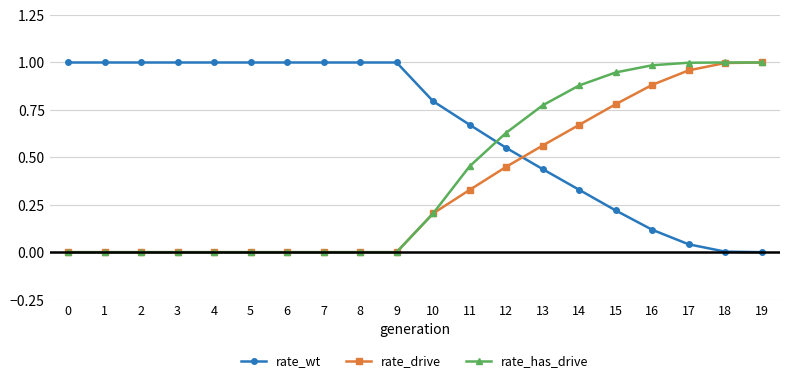

True or false: rate_wt and rate_has_drive cross at least once.

True